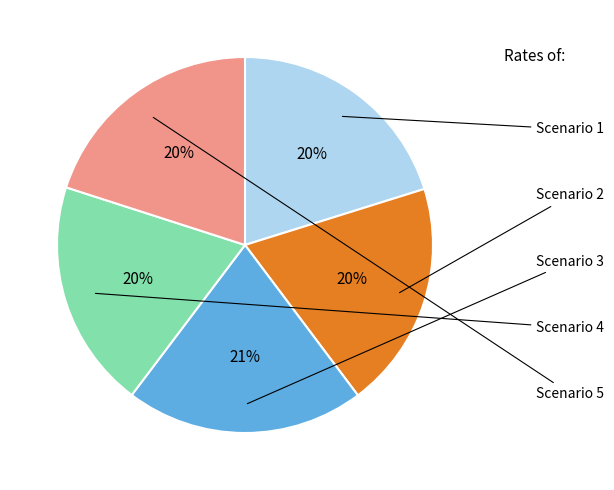

The Scenario 2 slice represents 20% of the pie. True or false?

True